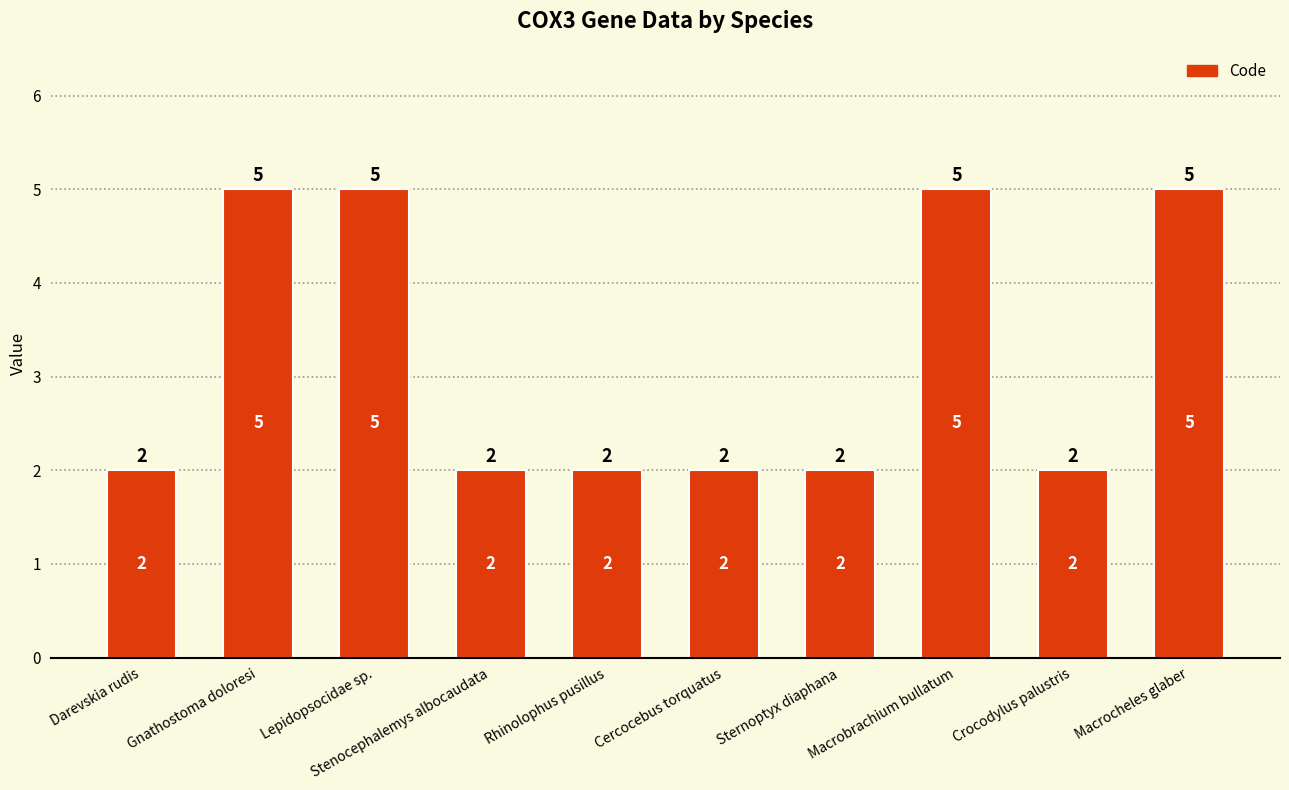

How many series are shown in this chart?

1